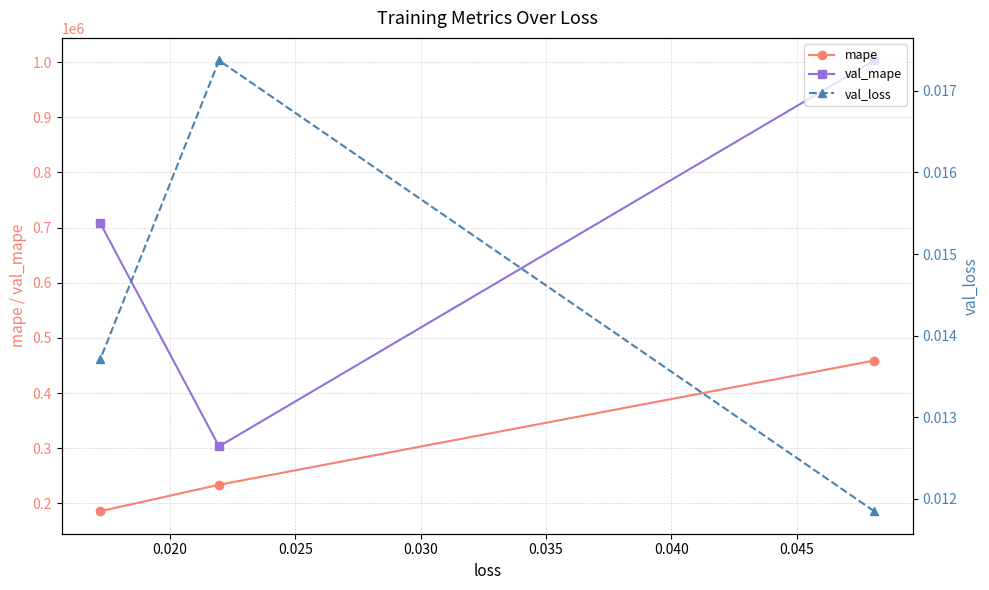

What is the value of the mape point at the 3rd from the left?

458945.6